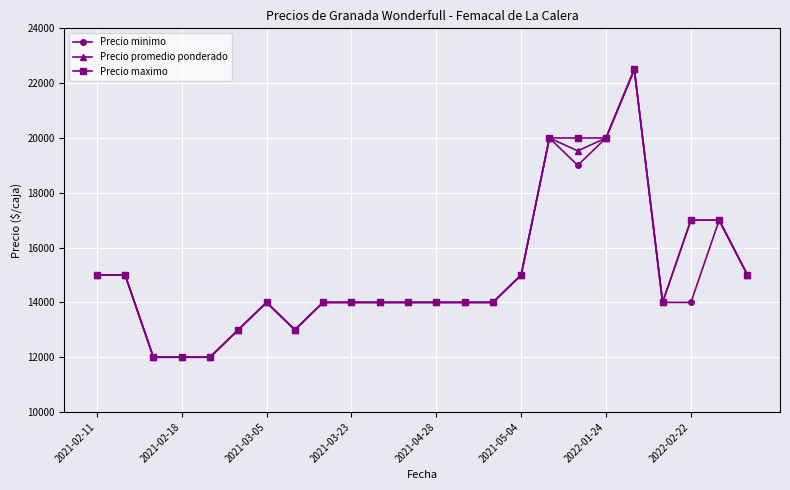

What is the minimum value shown in the chart?

12000